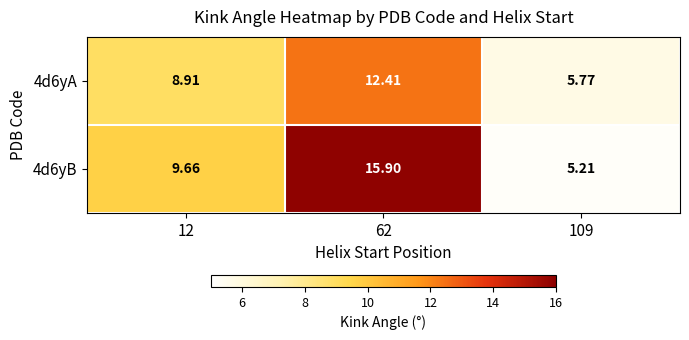

What is the total value across all series at 109?

11.0